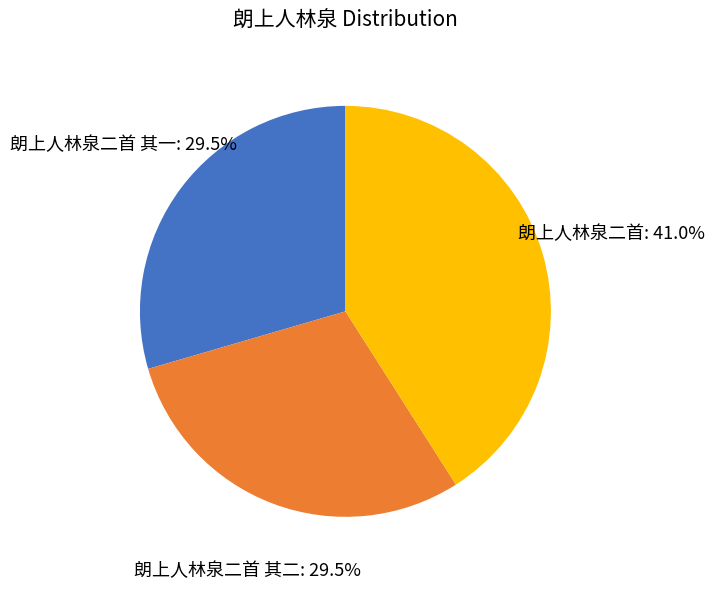

Is there a majority slice in this chart?

No